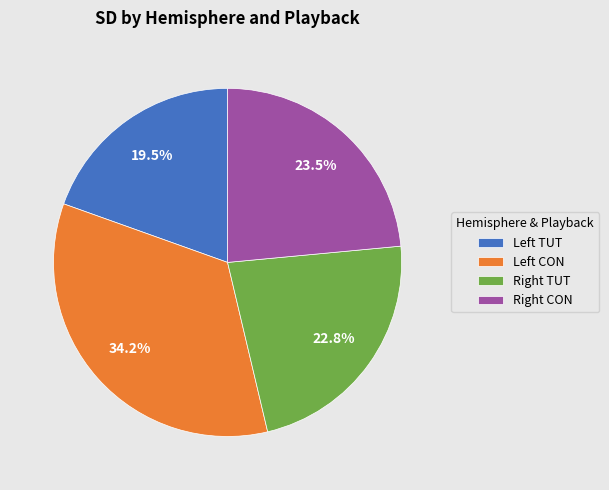

Rank the categories by value from lowest to highest.

Left TUT, Right TUT, Right CON, Left CON